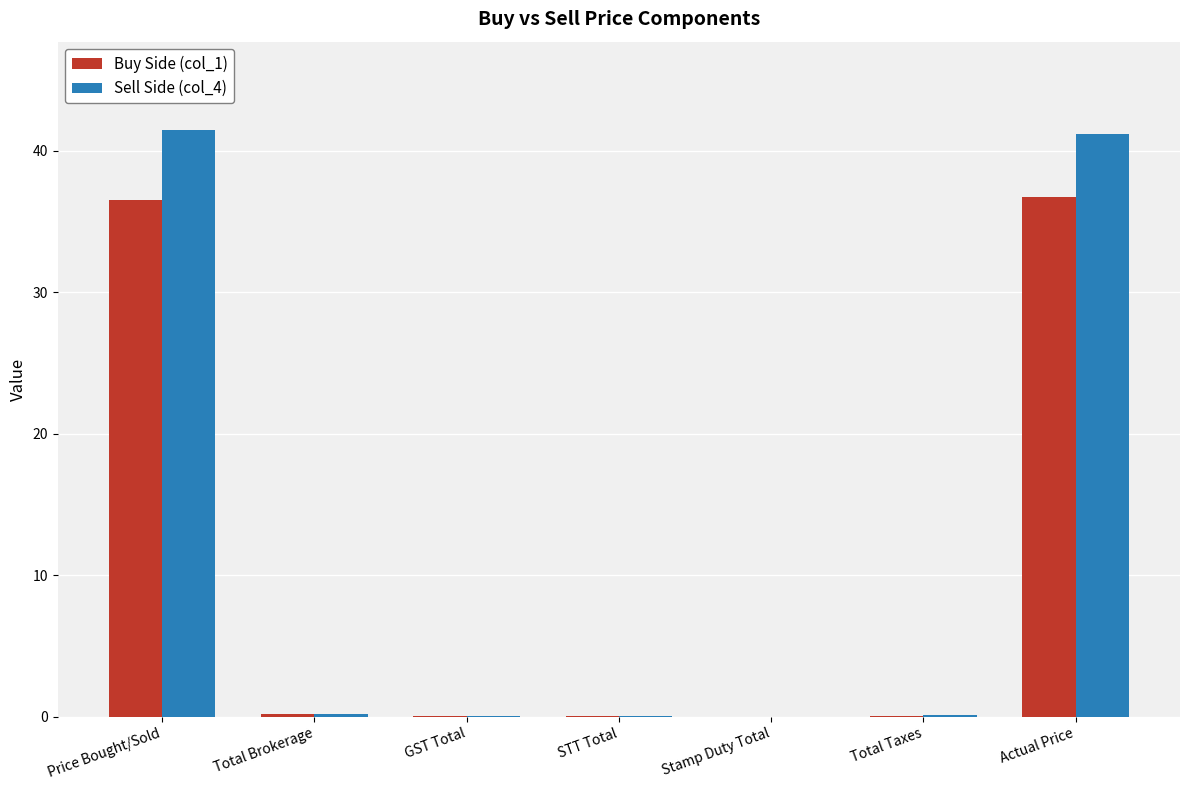

True or false: Buy Side (col_1) has a value of 36.5 at Price Bought/Sold.

True